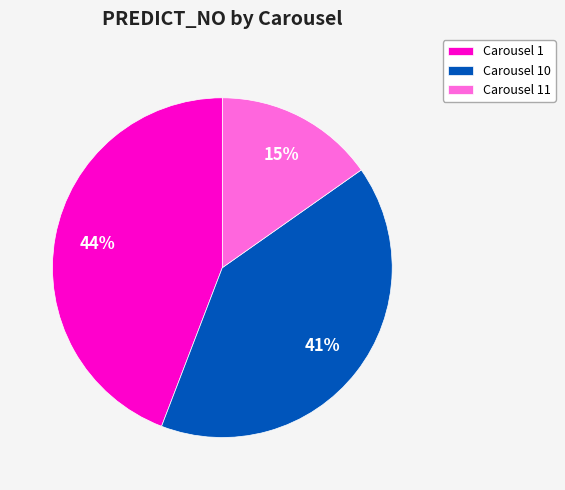

Which has a higher value, Carousel 1 or Carousel 11?

Carousel 1